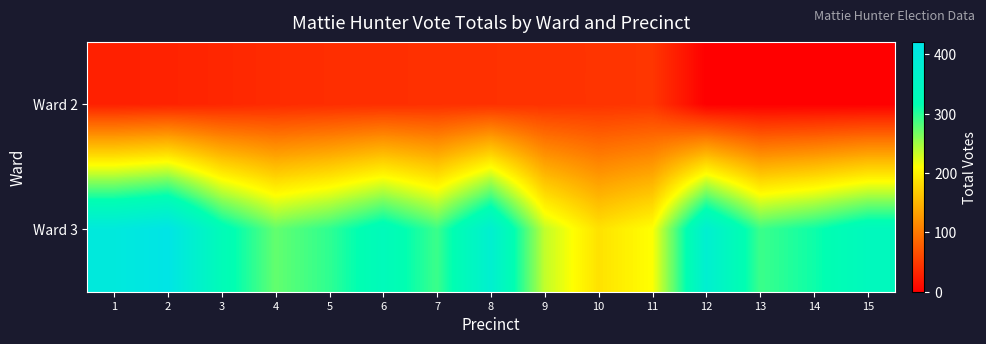

At 5, list the series in order from smallest to largest.

Ward 2, Ward 3